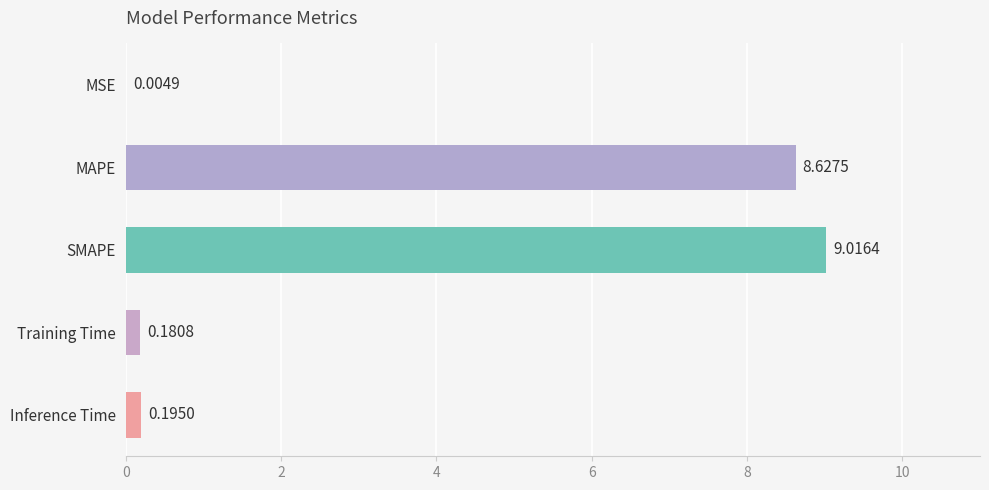

Which label corresponds to the largest value in the chart?

SMAPE